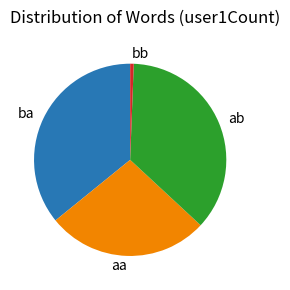

Is the sum of aa and ba greater than half?

Yes